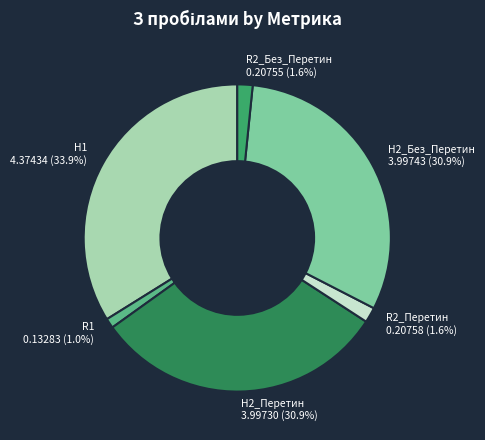

To the nearest percent, what portion does R2_Перетин represent?

2%